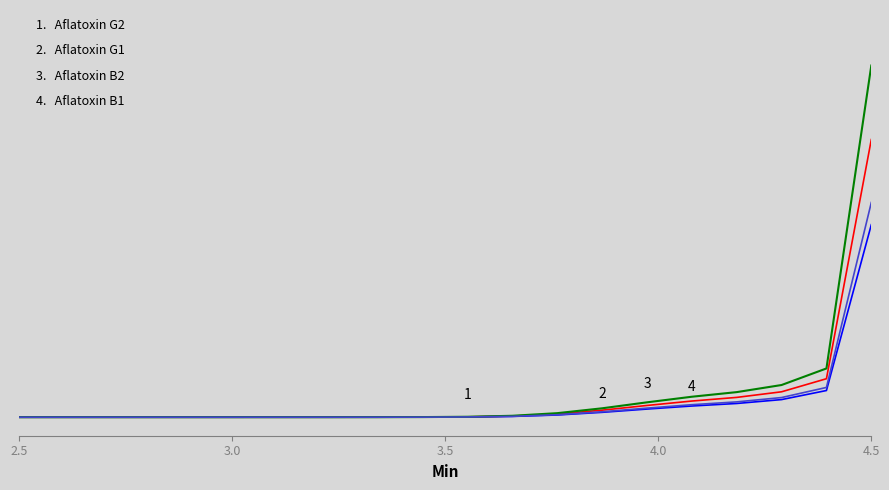

Does the chart display data point markers on the line(s)?

No